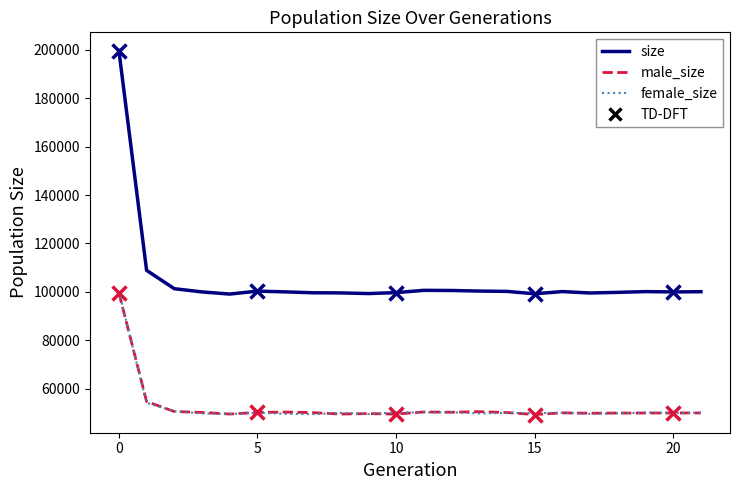

Which series has the largest range (max minus min)?

size